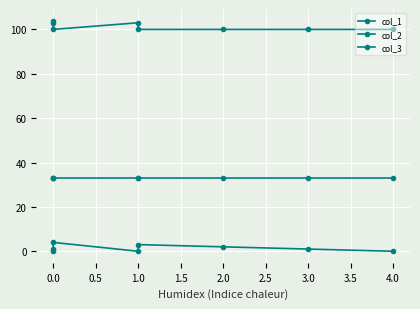

Where is col_1 nearest to the value 2?

2.0